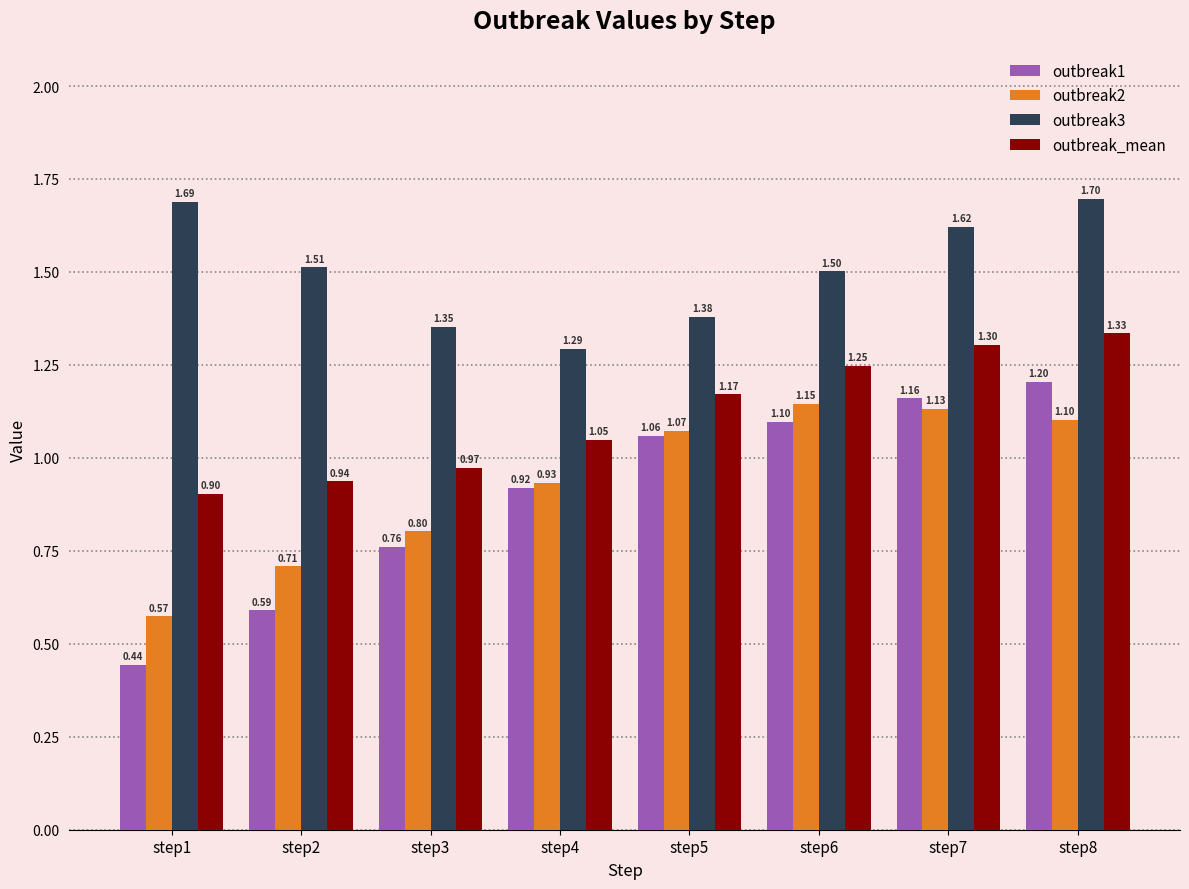

What is the difference between the maximum and second lowest values in the outbreak3 series?

0.3